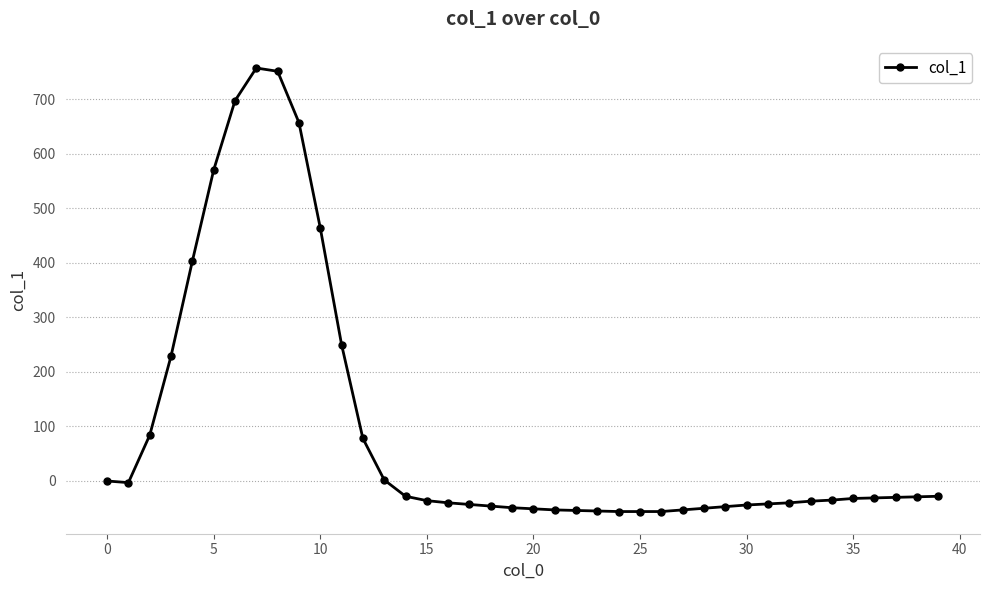

What is the value of the 39th point from the left?

-29